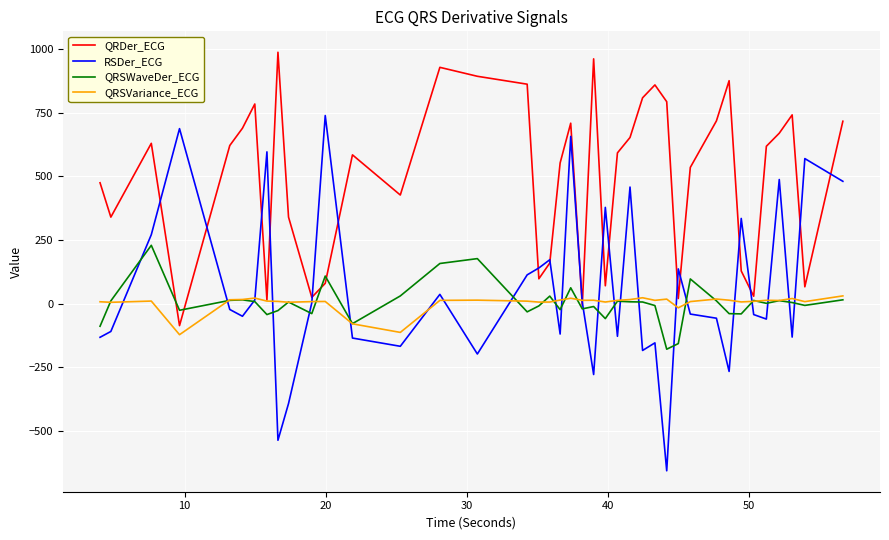

How many series are shown in this chart?

4